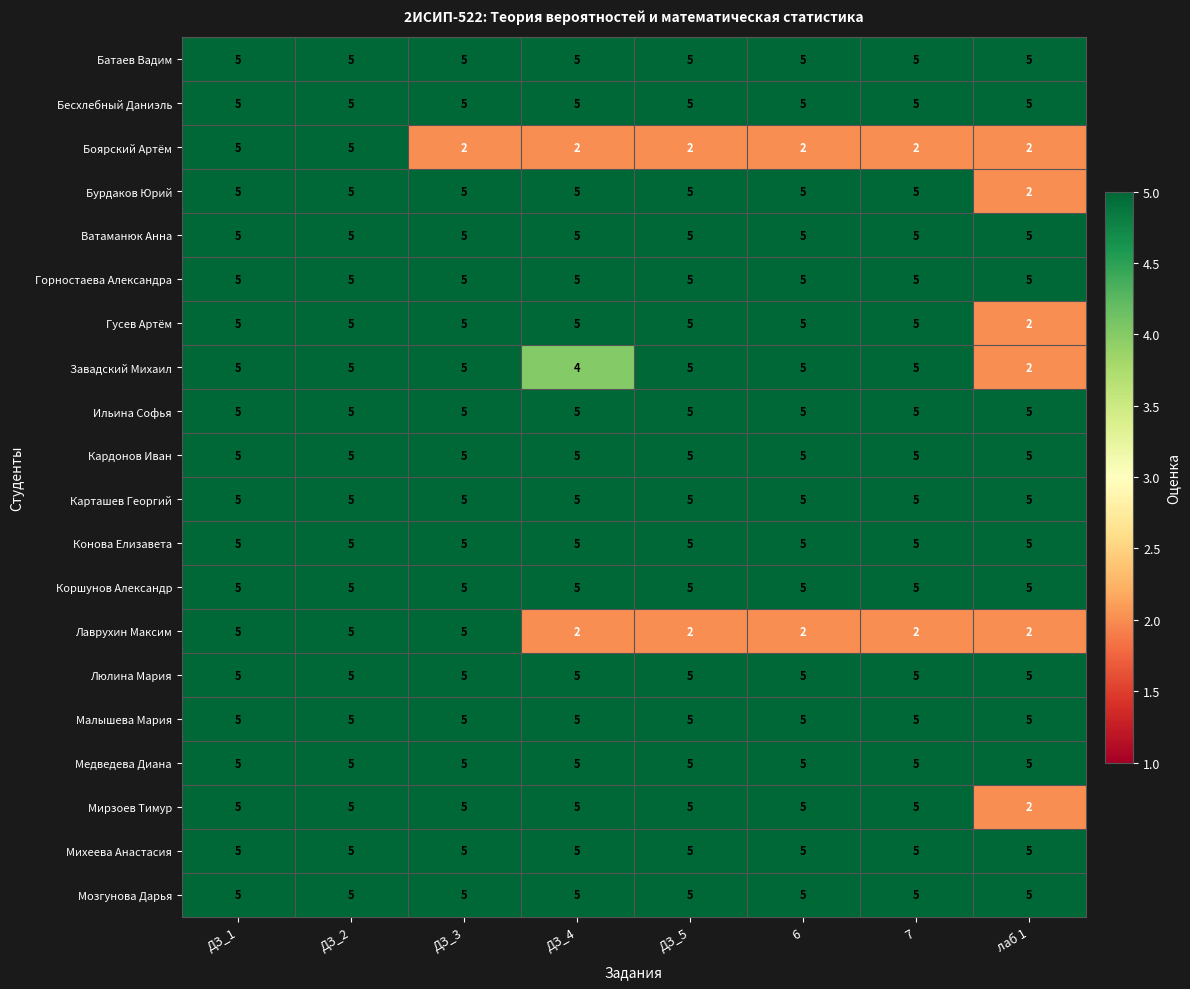

What value does the Завадский Михаил series have at 6?

5